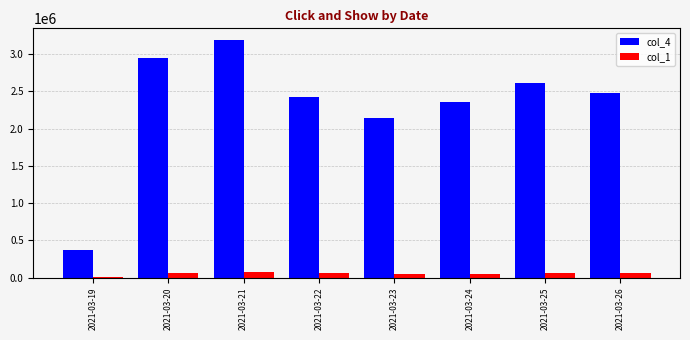

Which category has the highest value across all series?

2021-03-21